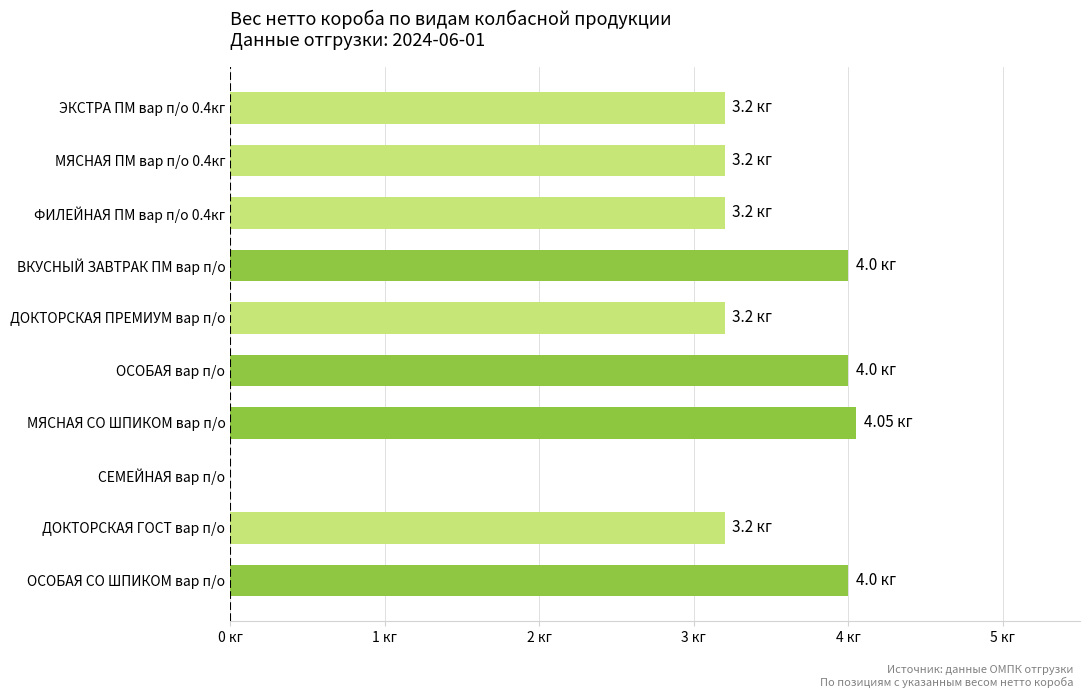

Does the chart contain stacked bars?

No